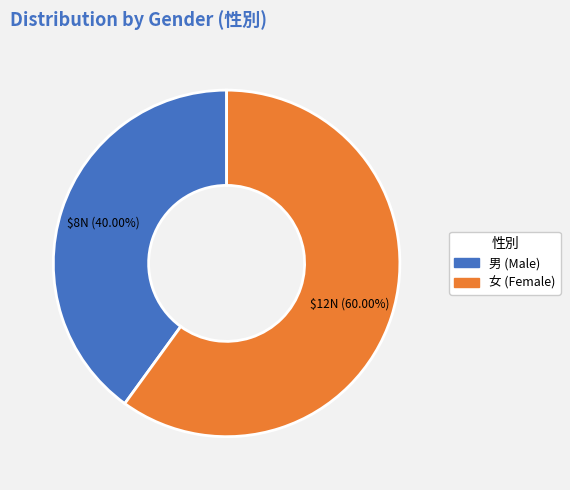

Does 女 account for over 50% of the chart?

Yes